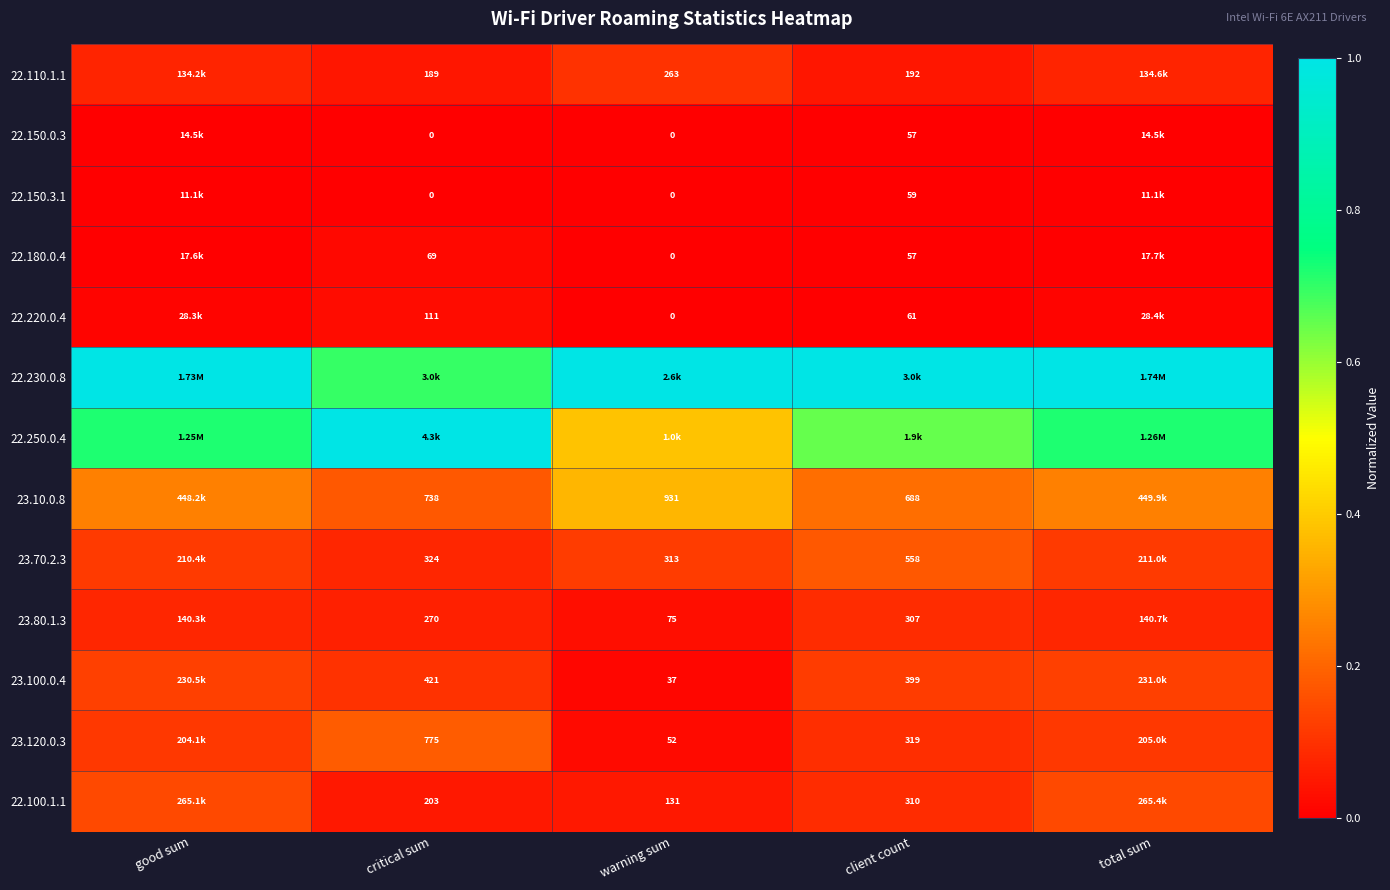

Is it true that 22.220.0.4 equals 0.0 at warning sum?

True